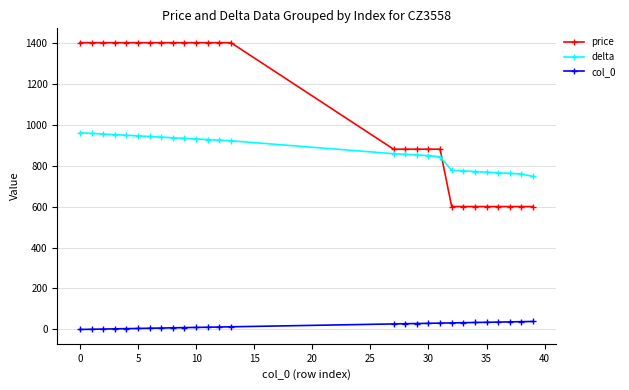

How many lines are shown in the chart?

3